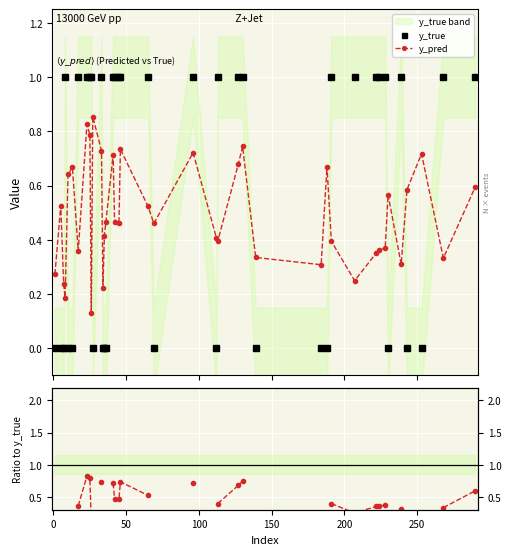

How many interior local valleys does the y_pred series have?

11